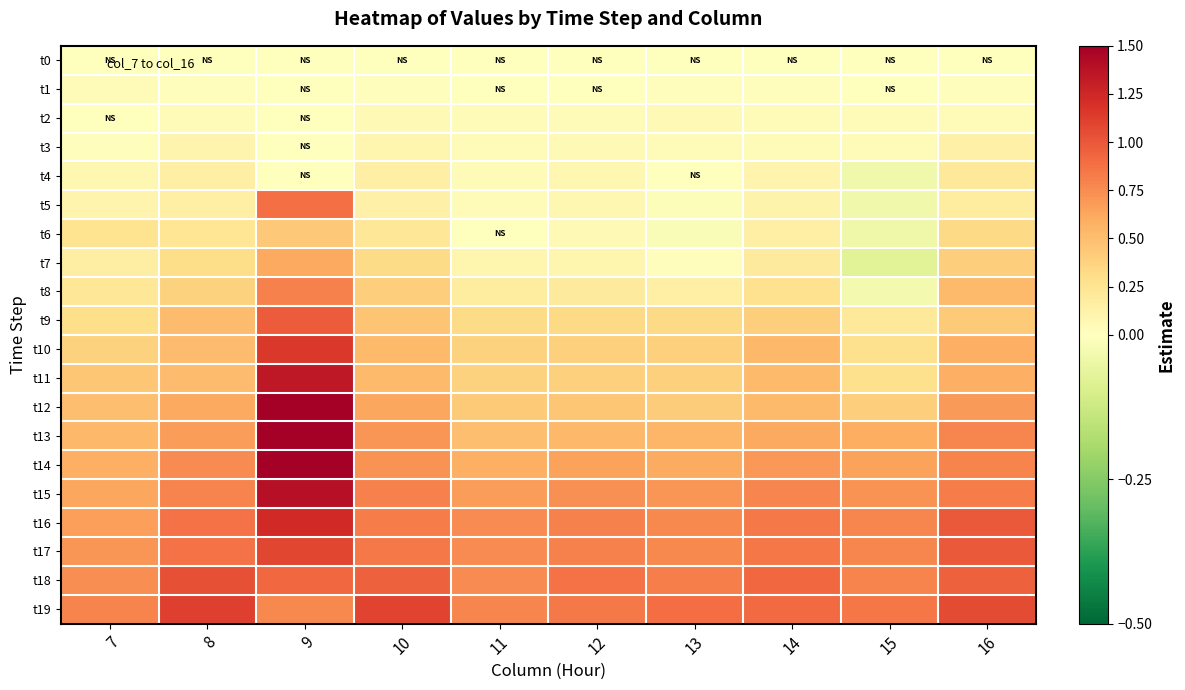

Reading left to right, extract all data points from this chart.

t0: 7=0.0	8=0.0	9=0.0	10=0.0	11=0.0	12=0.0	13=0.0	14=0.0	15=0.0	16=0.0
t1: 7=0.0	8=0.0	9=0.0	10=0.0	11=0.0	12=0.0	13=0.0	14=0.0	15=0.0	16=0.0
t2: 7=0.0	8=0.0	9=0.0	10=0.0	11=0.0	12=0.0	13=0.0	14=0.0	15=0.0	16=0.0
t3: 7=0.0	8=0.1	9=0.0	10=0.1	11=0.0	12=0.1	13=0.0	14=0.0	15=0.0	16=0.1
t4: 7=0.1	8=0.2	9=0.0	10=0.1	11=0.0	12=0.1	13=0.0	14=0.1	15=-0.0	16=0.2
t5: 7=0.1	8=0.1	9=0.9	10=0.1	11=0.0	12=0.1	13=-0.0	14=0.1	15=-0.0	16=0.2
t6: 7=0.3	8=0.2	9=0.4	10=0.2	11=0.0	12=0.0	13=-0.0	14=0.2	15=-0.0	16=0.3
t7: 7=0.2	8=0.3	9=0.6	10=0.3	11=0.1	12=0.1	13=0.0	14=0.2	15=-0.1	16=0.4
t8: 7=0.2	8=0.4	9=0.8	10=0.4	11=0.2	12=0.2	13=0.1	14=0.3	15=-0.0	16=0.5
t9: 7=0.3	8=0.5	9=1.0	10=0.5	11=0.3	12=0.3	13=0.3	14=0.4	15=0.2	16=0.4
t10: 7=0.4	8=0.5	9=1.2	10=0.5	11=0.4	12=0.4	13=0.4	14=0.5	15=0.3	16=0.6
t11: 7=0.5	8=0.5	9=1.3	10=0.5	11=0.4	12=0.4	13=0.4	14=0.5	15=0.3	16=0.6
t12: 7=0.5	8=0.6	9=1.5	10=0.6	11=0.4	12=0.5	13=0.4	14=0.5	15=0.4	16=0.7
t13: 7=0.5	8=0.7	9=1.7	10=0.7	11=0.5	12=0.5	13=0.5	14=0.6	15=0.6	16=0.8
t14: 7=0.6	8=0.8	9=1.5	10=0.7	11=0.6	12=0.7	13=0.6	14=0.7	15=0.6	16=0.8
t15: 7=0.6	8=0.8	9=1.4	10=0.8	11=0.7	12=0.7	13=0.7	14=0.8	15=0.7	16=0.8
t16: 7=0.7	8=0.9	9=1.2	10=0.8	11=0.8	12=0.8	13=0.8	14=0.8	15=0.8	16=1.0
t17: 7=0.7	8=0.9	9=1.1	10=0.8	11=0.8	12=0.8	13=0.8	14=0.8	15=0.8	16=1.0
t18: 7=0.7	8=1.0	9=0.9	10=1.0	11=0.8	12=0.9	13=0.8	14=0.9	15=0.8	16=1.0
t19: 7=0.8	8=1.1	9=0.8	10=1.1	11=0.8	12=0.8	13=0.9	14=0.9	15=0.8	16=1.1